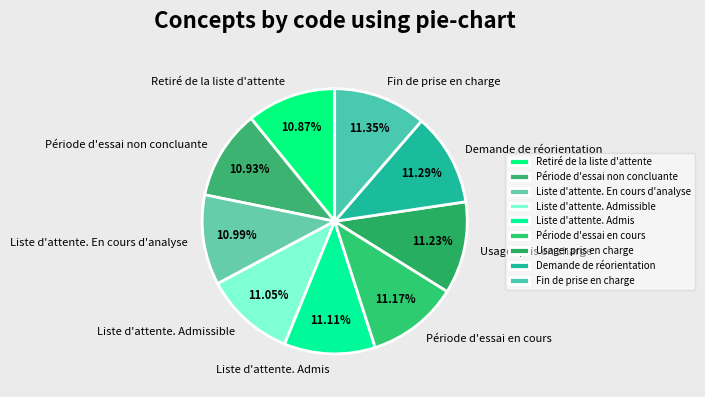

Approximately how many times larger is the value at Liste d'attente. Admis compared to Fin de prise en charge?

1.0